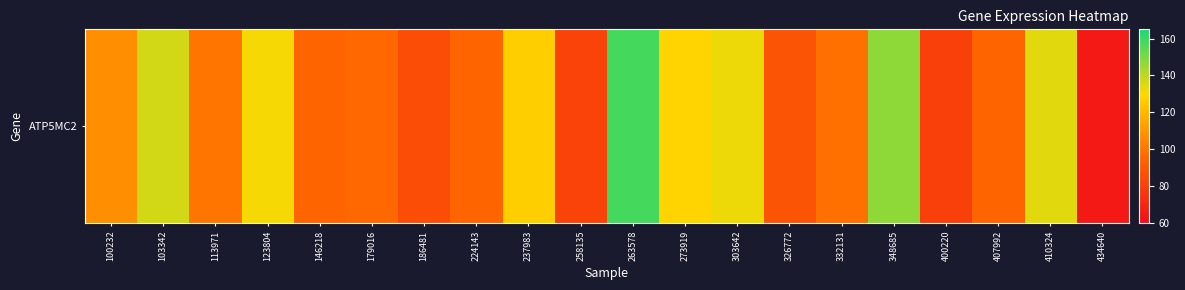

List the labels in order of value, smallest first.

434640, 400220, 258135, 186481, 326772, 407992, 224143, 146218, 179016, 332131, 113971, 100232, 237983, 273919, 123804, 303642, 410324, 103342, 348685, 263578